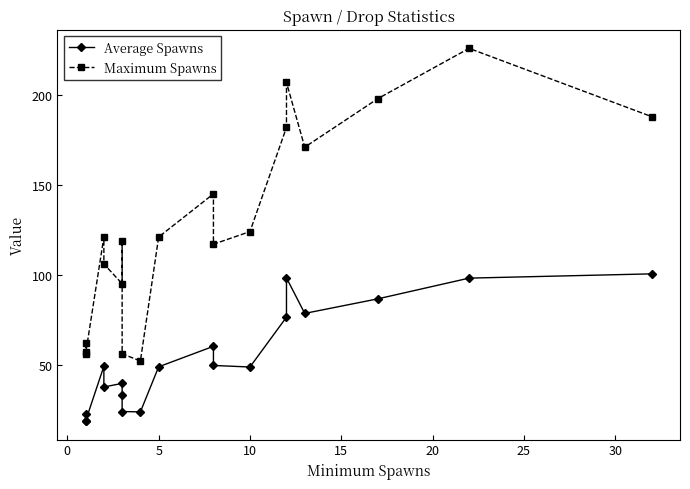

What are all the series names shown in the legend?

Average Spawns, Maximum Spawns